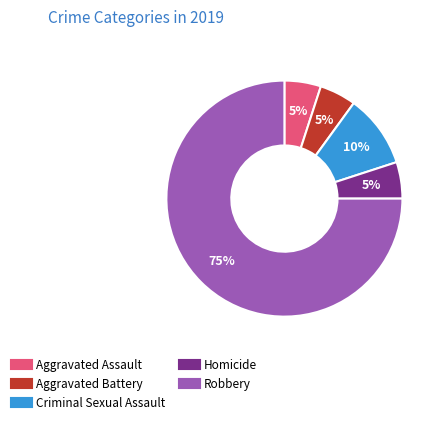

Is the sum of Aggravated Battery and Criminal Sexual Assault greater than half?

No